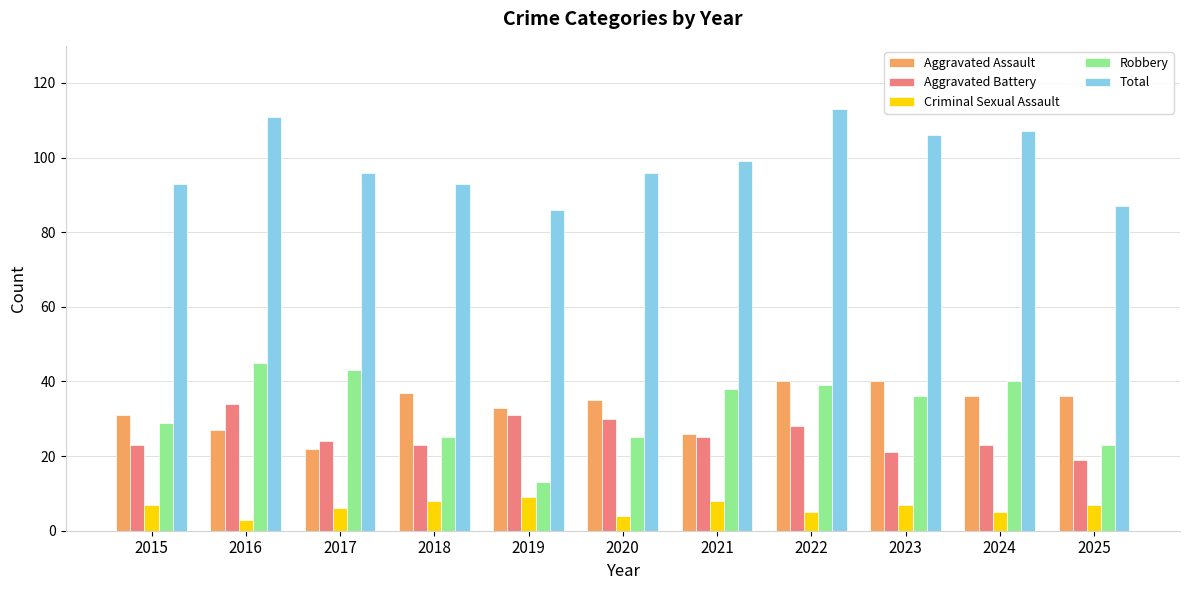

True or false: Robbery has a value of 14 at 2022.

False